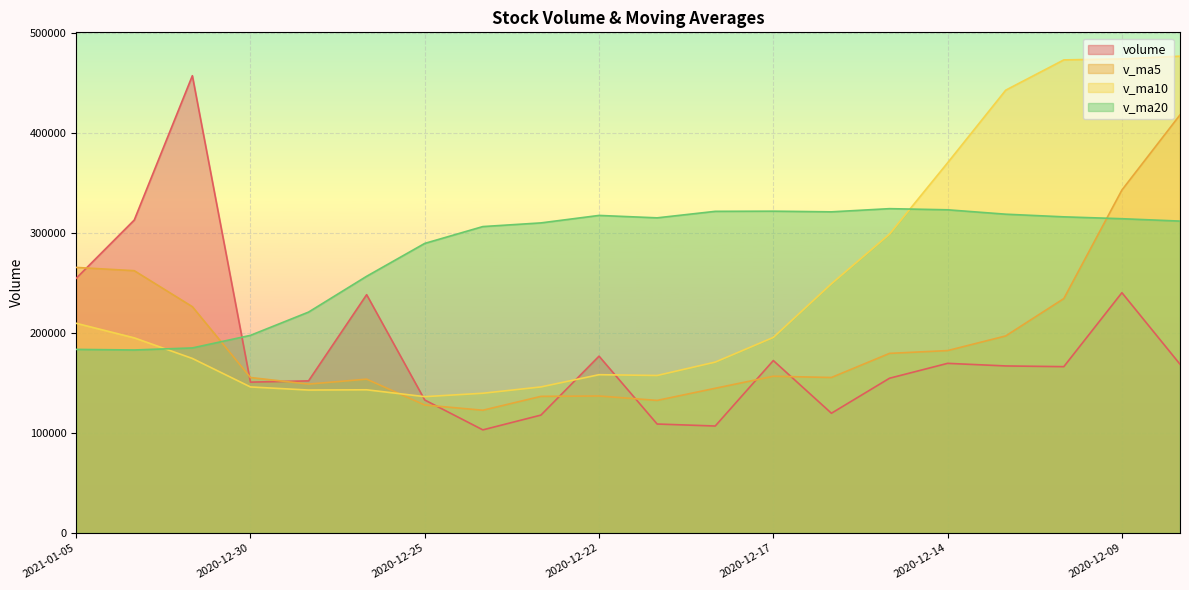

The v_ma5 series shows 216309.2 at 2020-12-23. True or false?

False